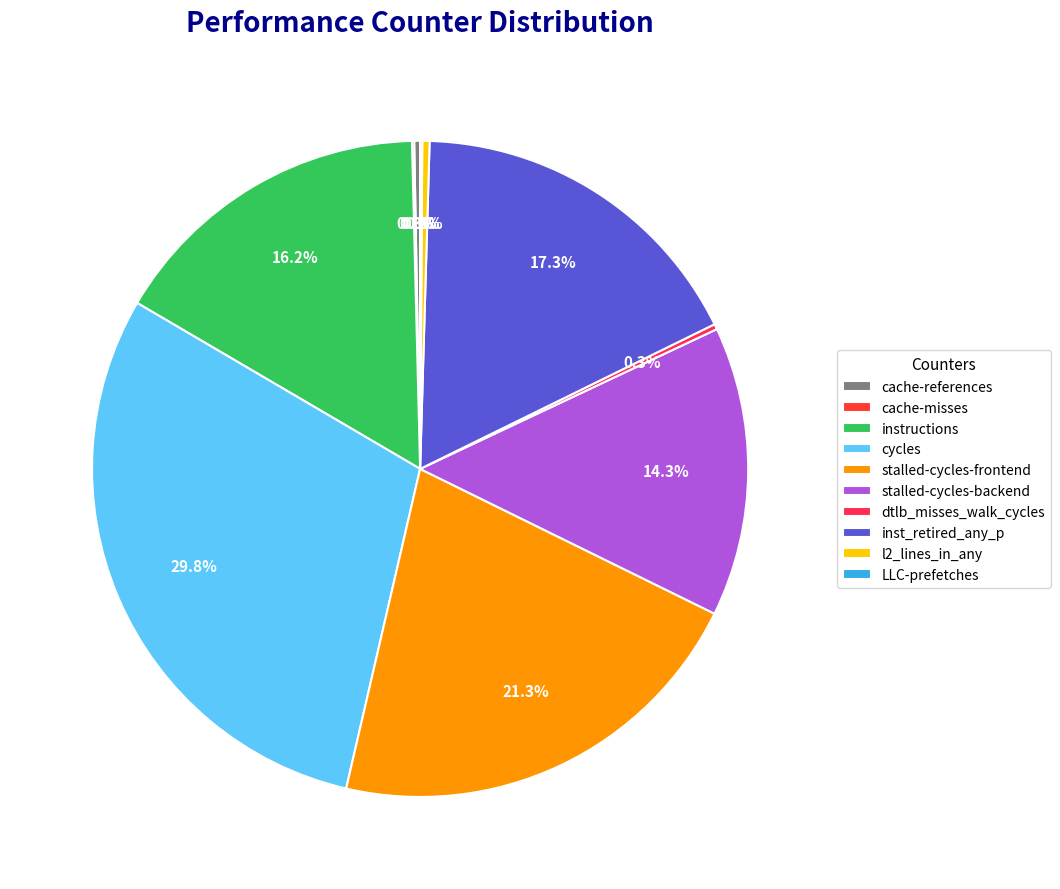

Rank the categories by value from highest to lowest.

cycles, stalled-cycles-frontend, inst_retired_any_p, instructions, stalled-cycles-backend, l2_lines_in_any, cache-references, dtlb_misses_walk_cycles, cache-misses, LLC-prefetches